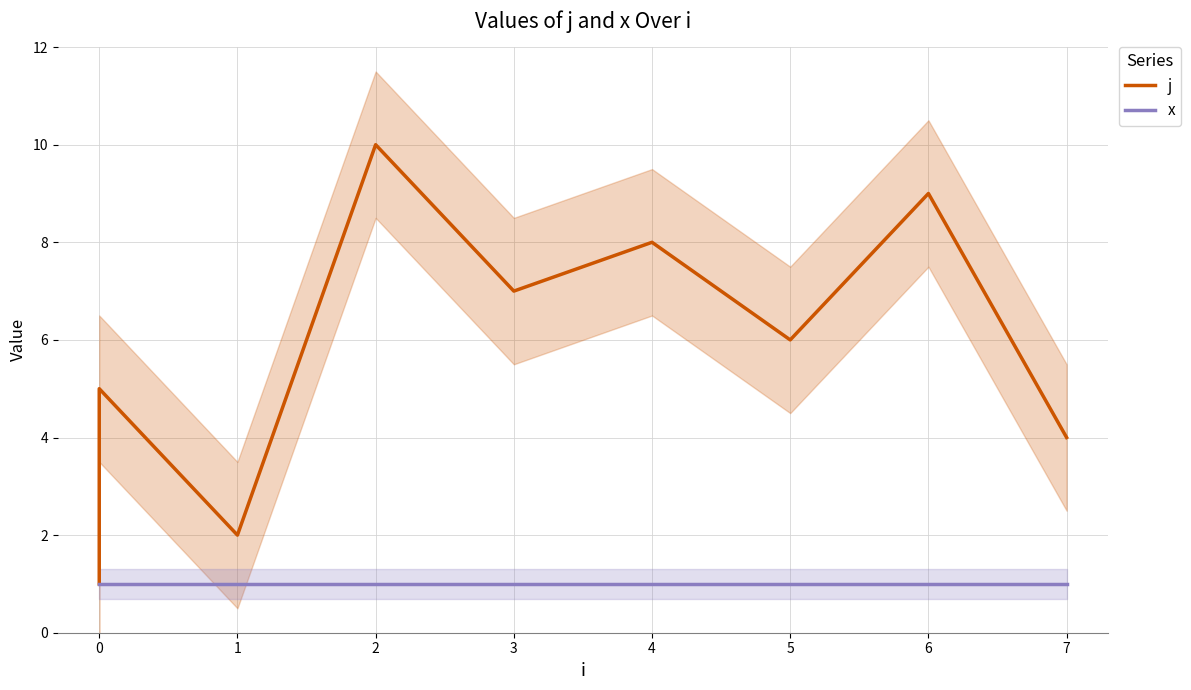

Rank the series at 4 from highest to lowest value.

j, x